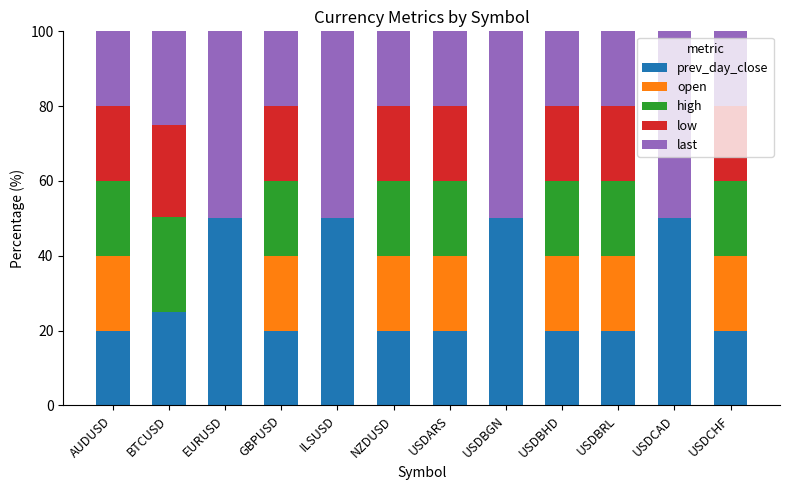

What is the total value across all series at USDBRL?

100.0